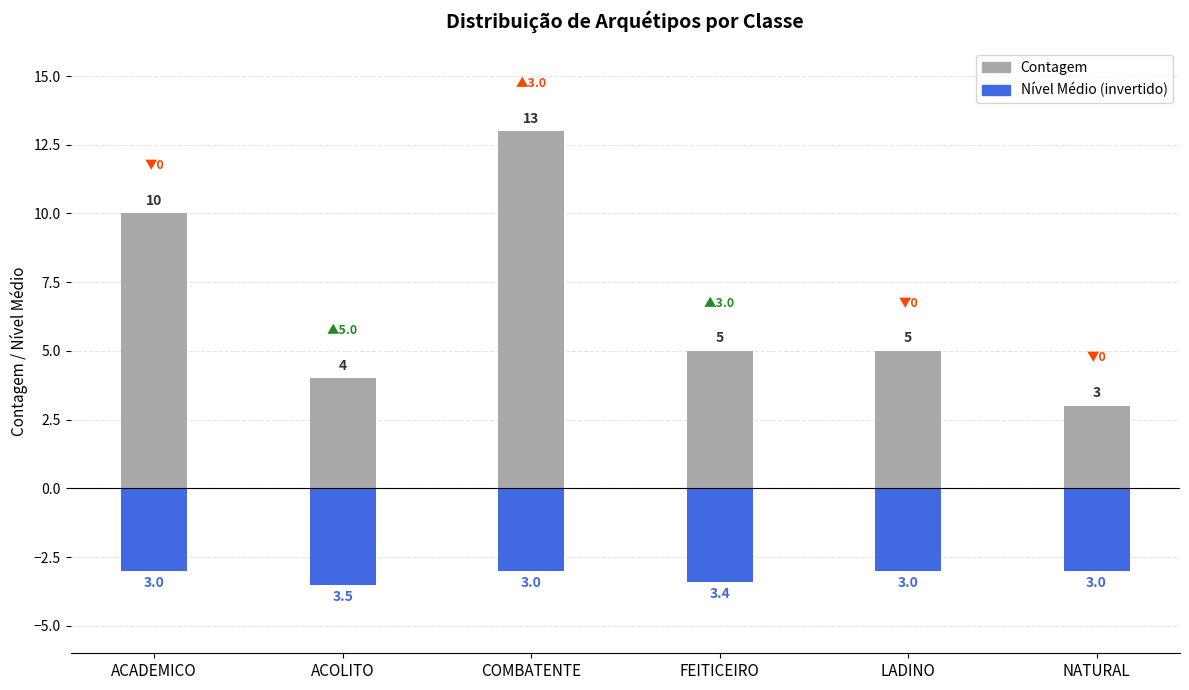

At which label does Contagem first exceed 5?

ACADEMICO